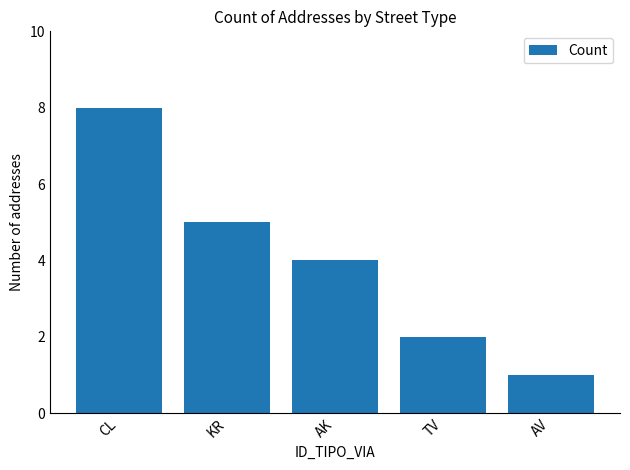

List the labels in order of value, smallest first.

AV, TV, AK, KR, CL